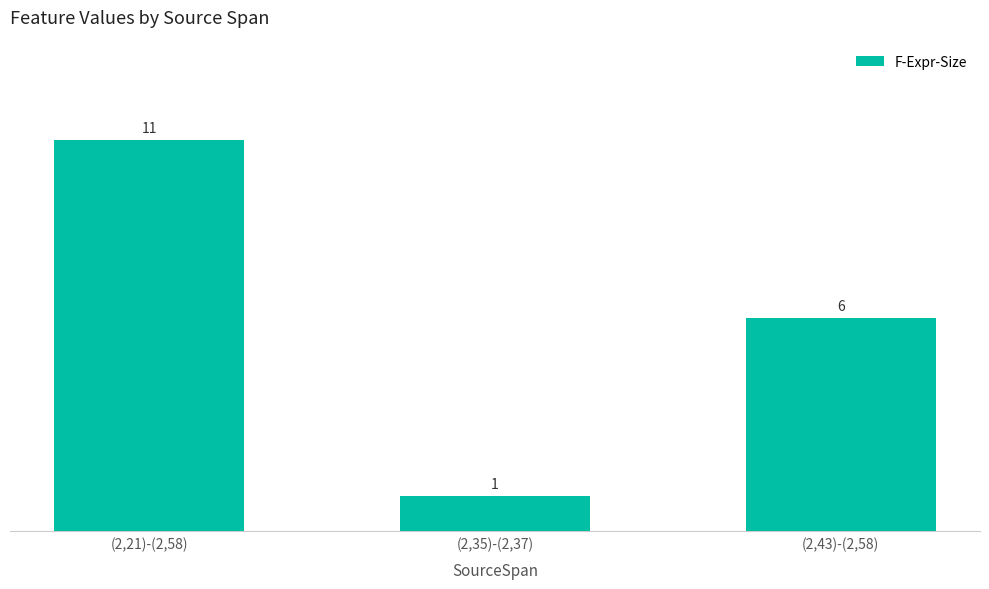

How many values are between 1 and 11?

3